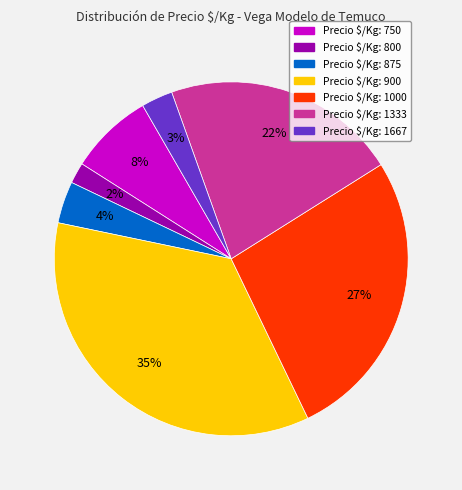

To the nearest percent, what is the difference between the largest and smallest slice percentages?

33%